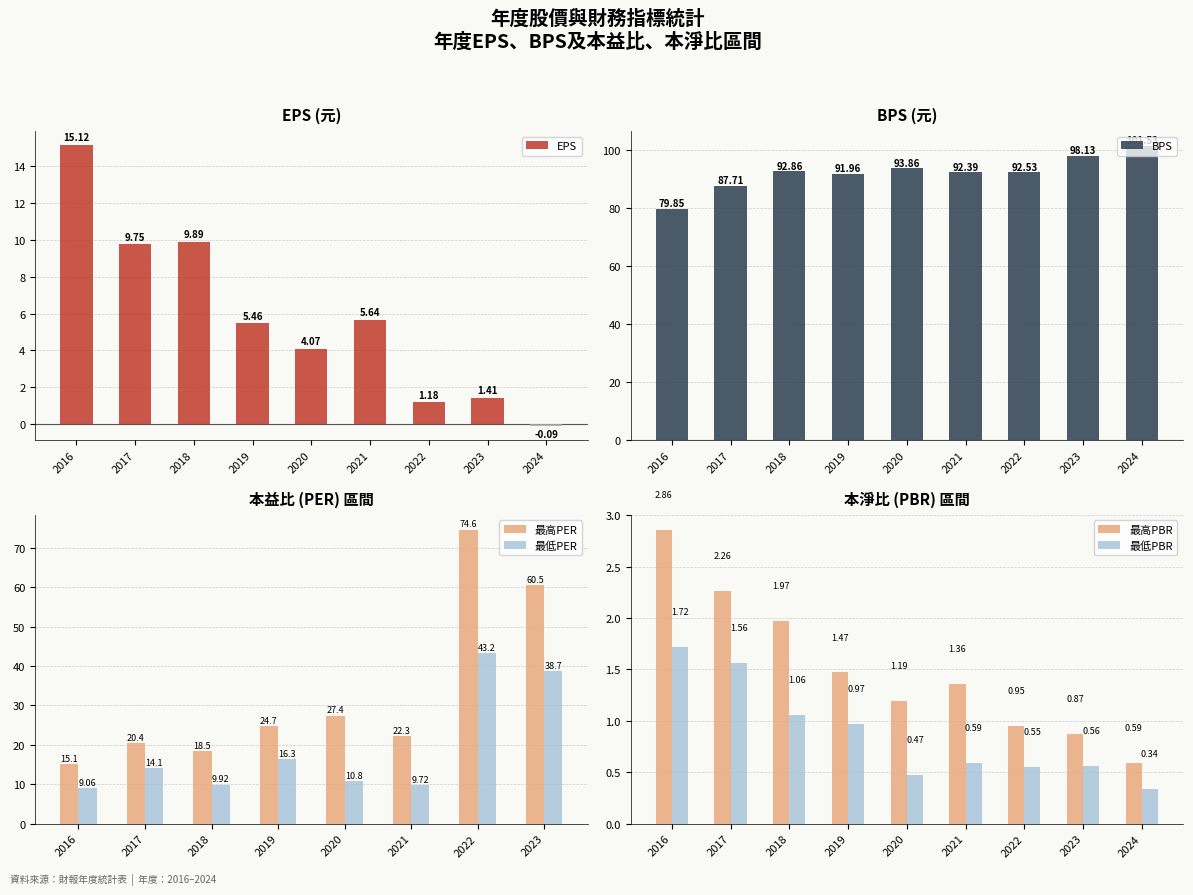

At which category is the sum across all series the highest?

2018